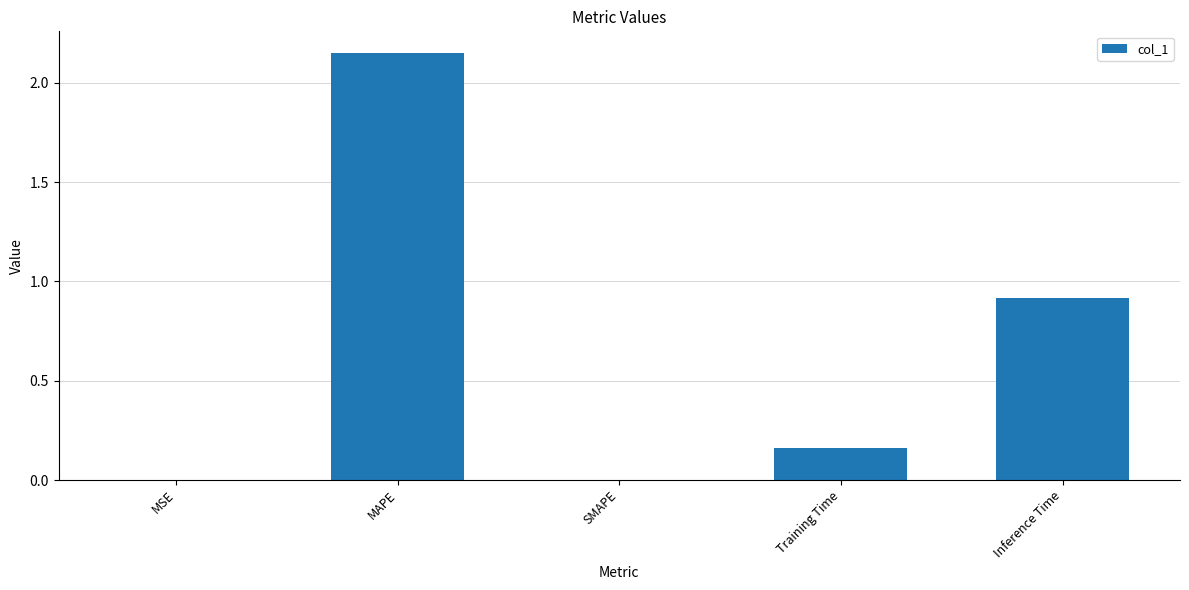

Is it true that the value at MSE is 0.0?

True